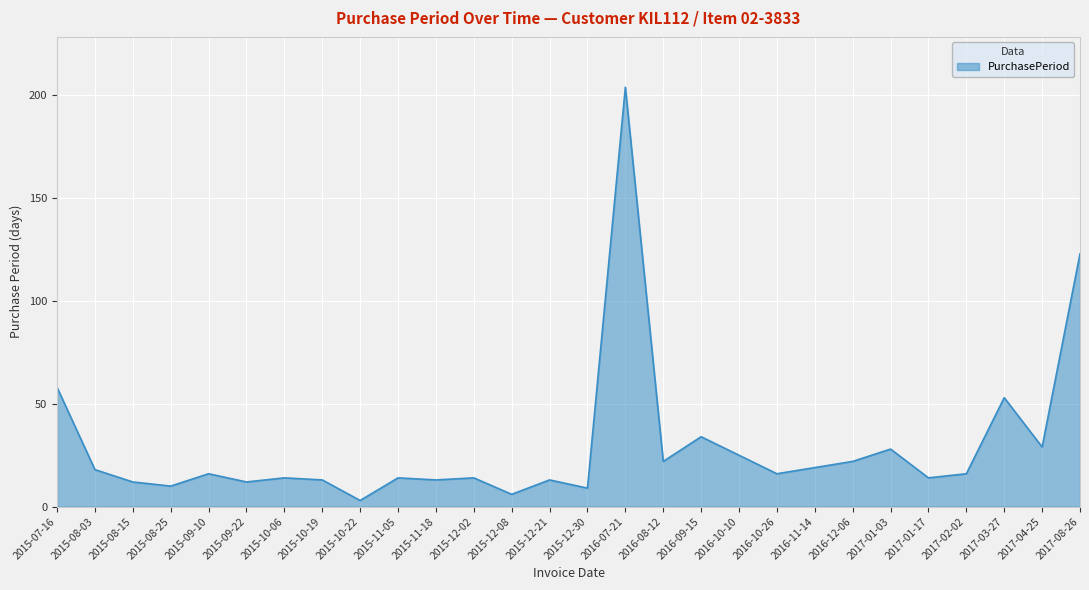

What is the difference between the values at 2016-11-14 and 2016-10-10?

6